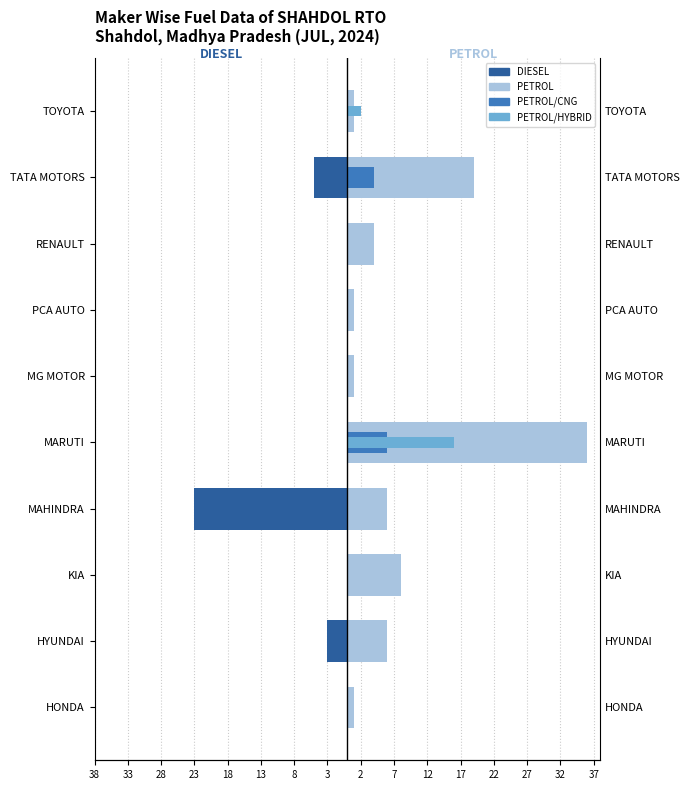

What is the spread (max minus min) of values at PCA AUTO?

1